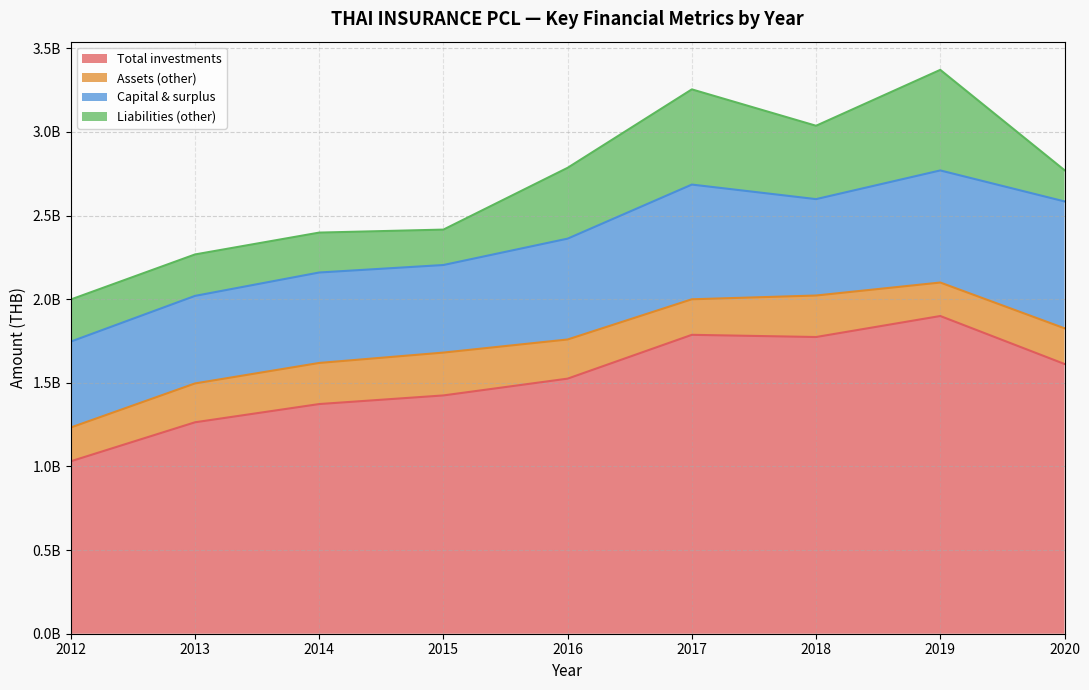

What is the value of the Capital & surplus point at the 6th from the left?

685791000